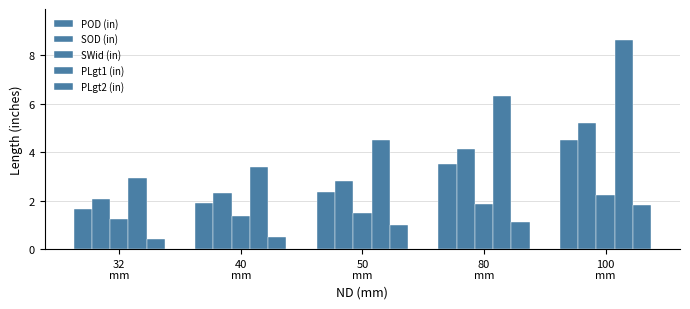

What is the label of the 4th bar from the left?

80
mm